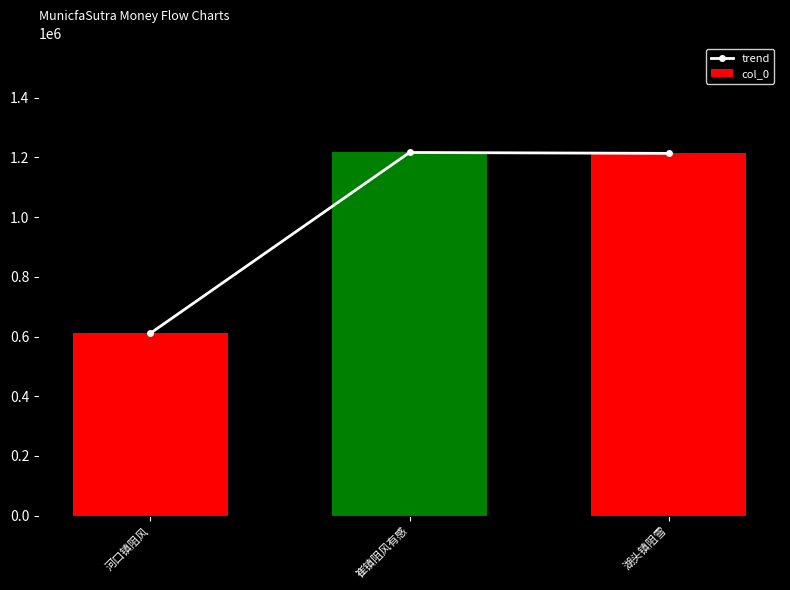

What is the approximate value of trend at 湖头镇阻雪?

1213250